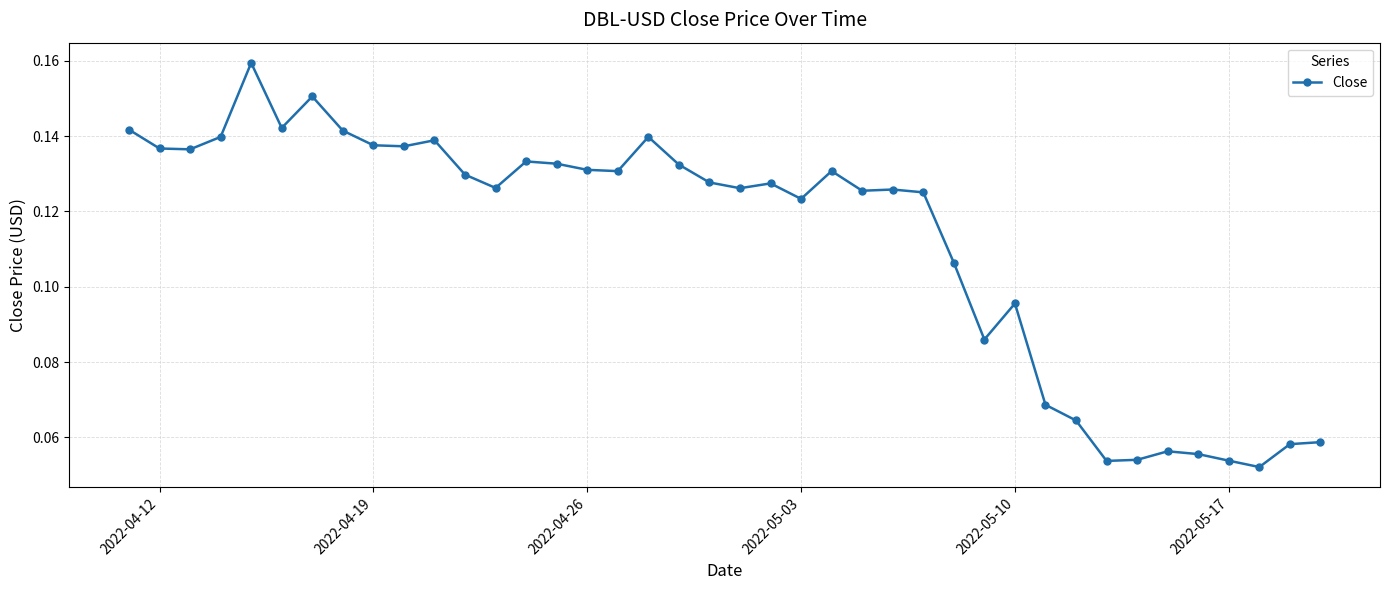

True or false: the data has more than 1 interior local peaks.

True